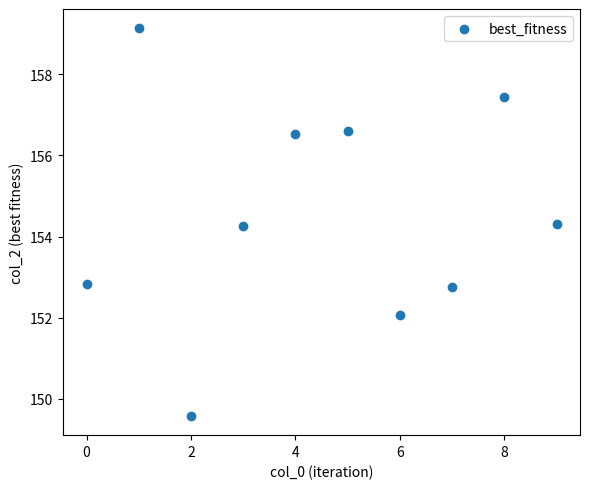

What is the range of Y values (max minus min)?

9.5